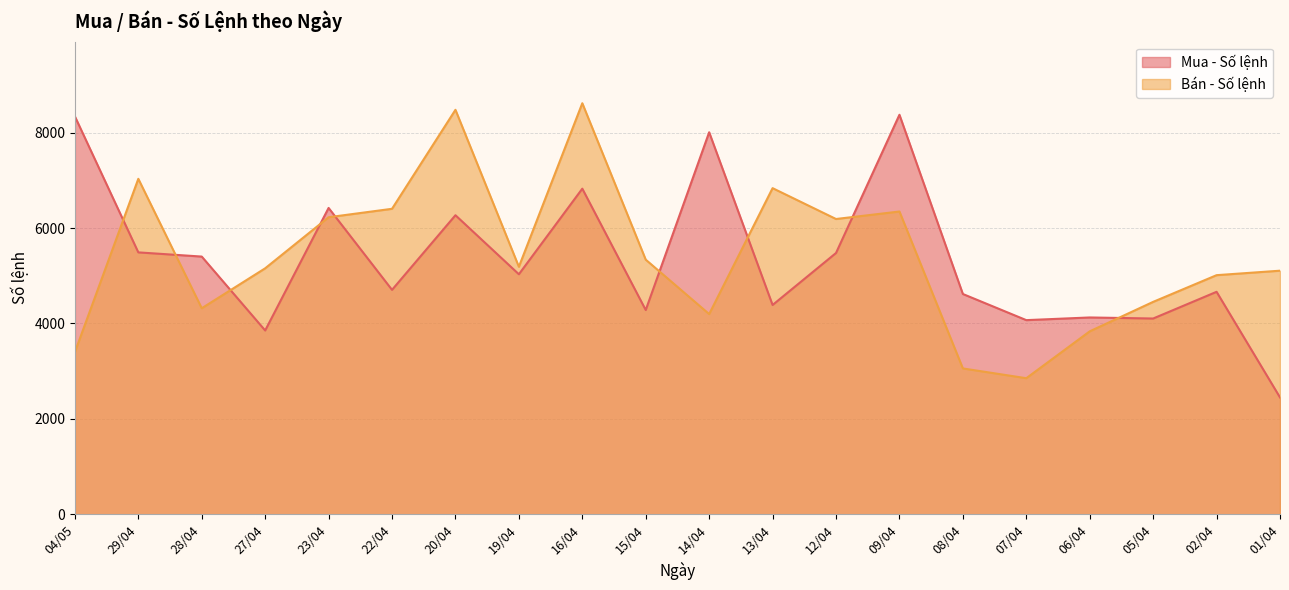

What is the label of the 13th point from the left?

12/04